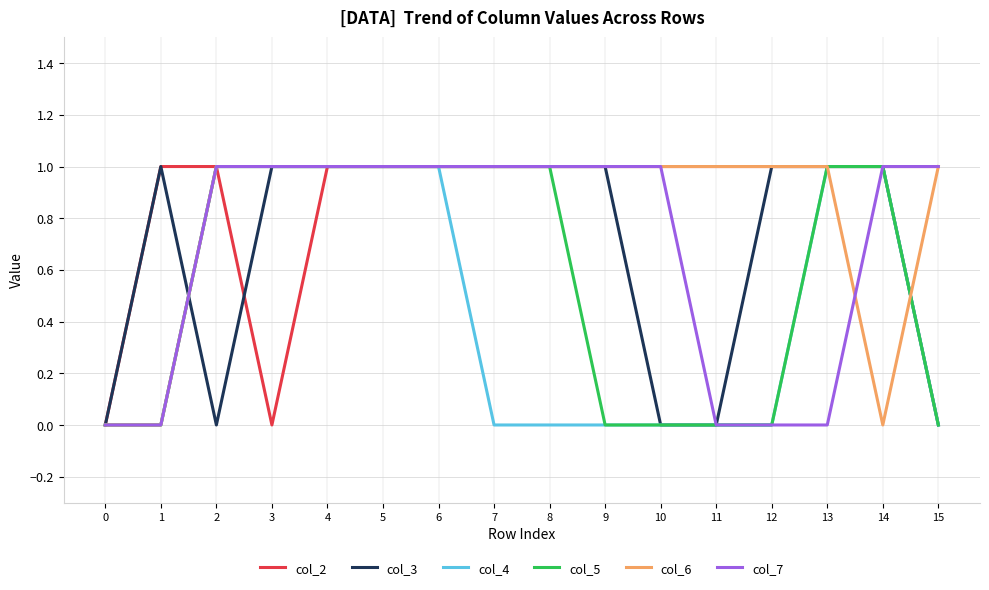

How many lines are shown in the chart?

6